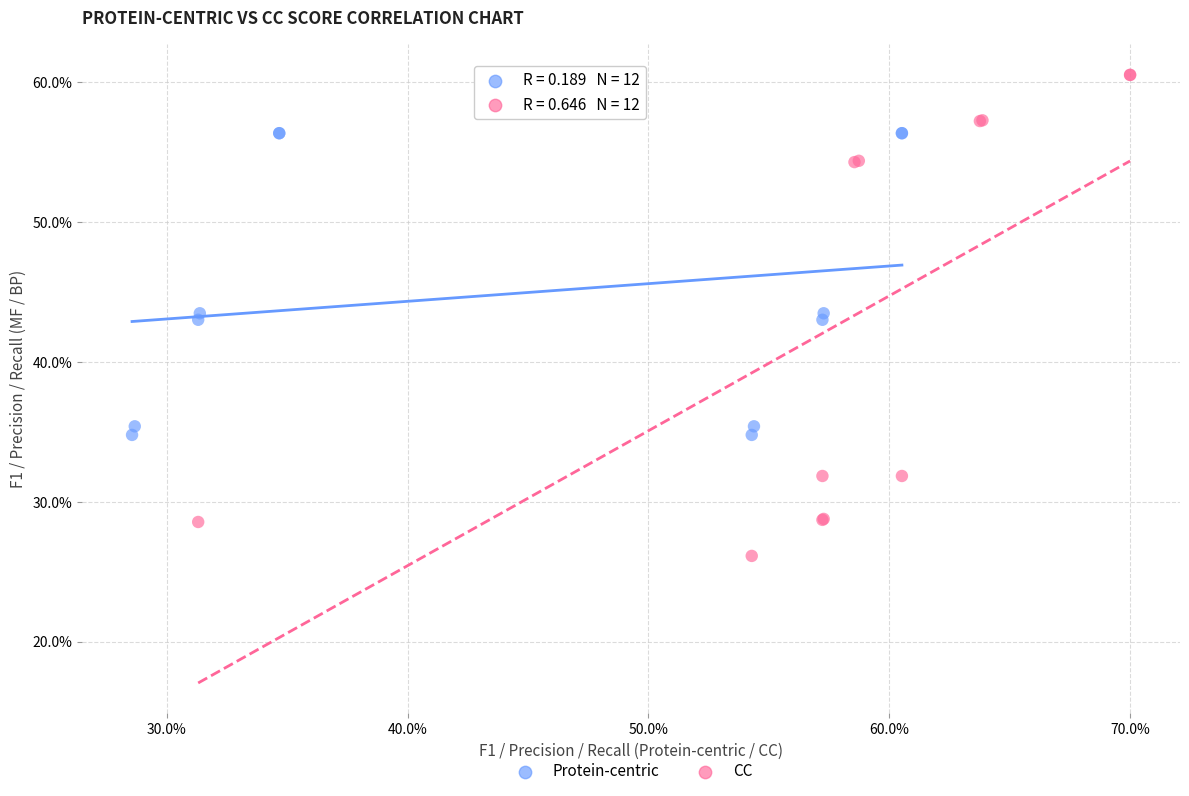

Which series has the widest spread of Y values?

CC